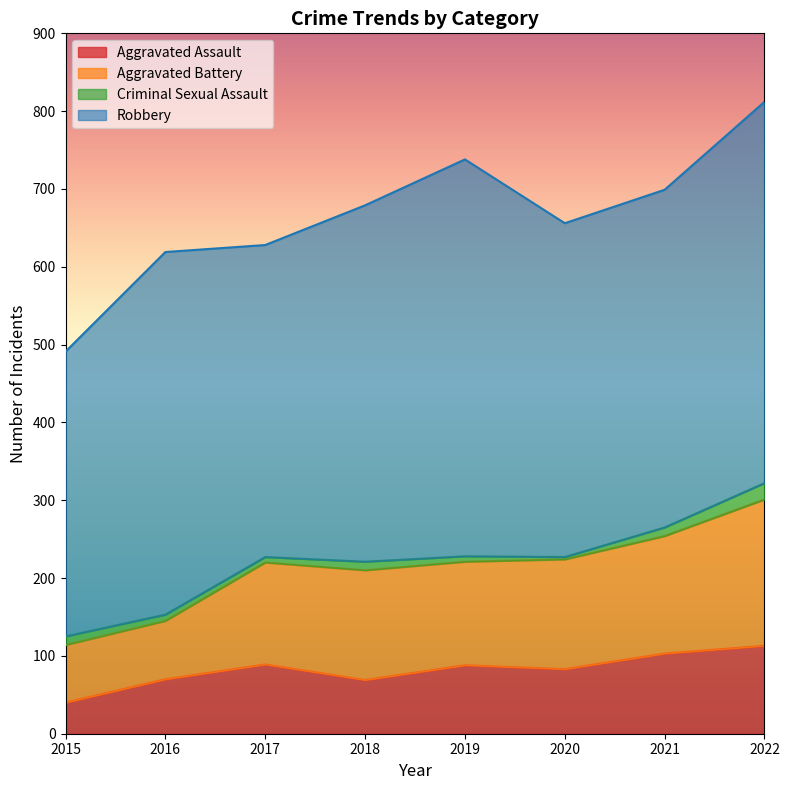

At which label does Criminal Sexual Assault reach its peak?

2022